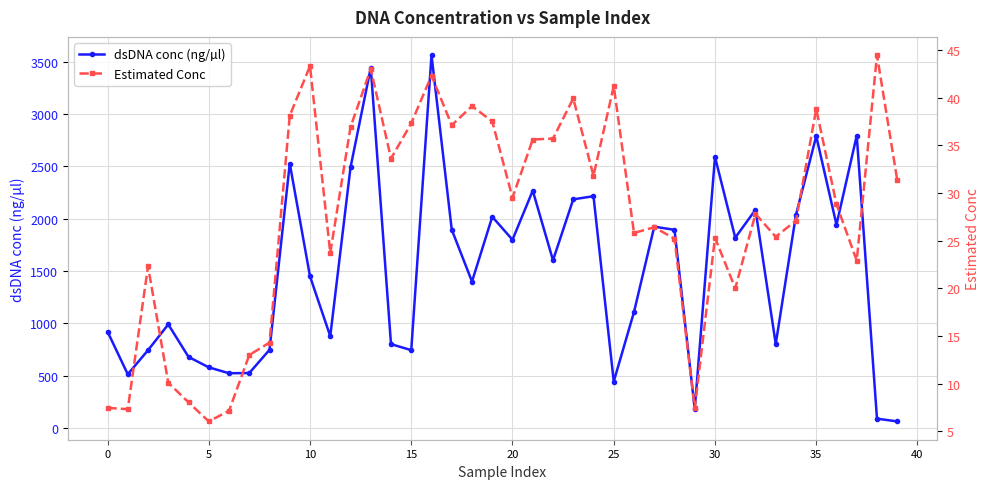

True or false: dsDNA conc (ng/µl) and Estimated Conc intersect in this chart.

False